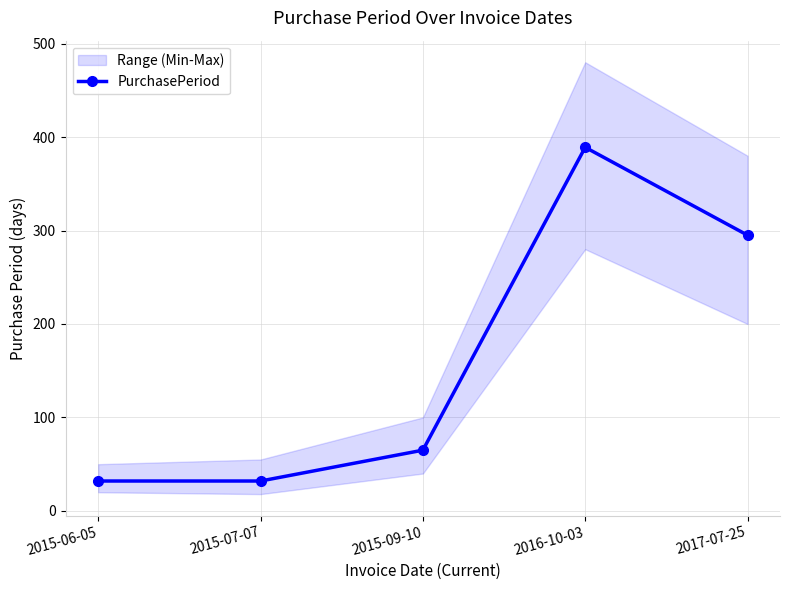

What is the label of the 1st point from the left?

2015-06-05